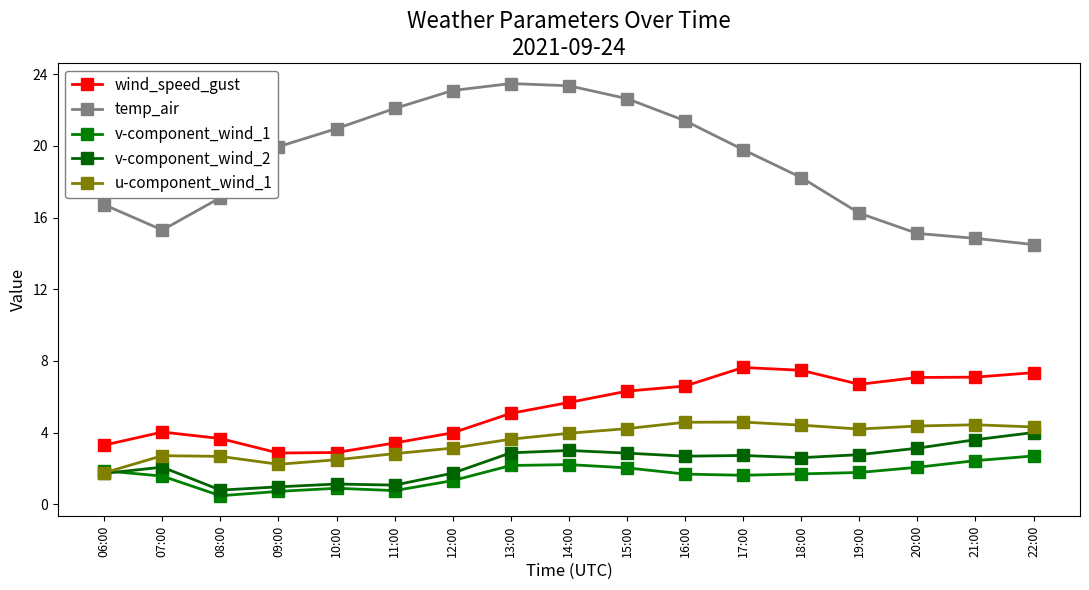

What is the sum of the u-component_wind_1 values at 17:00 and 19:00?

8.8